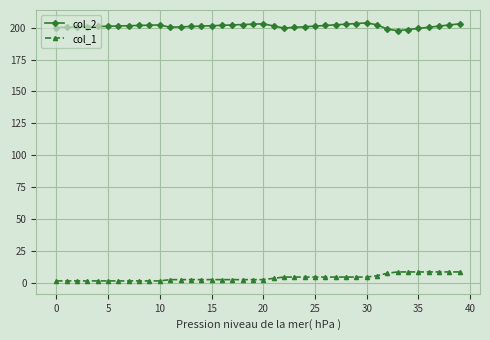

True or false: col_1 and col_2 intersect in this chart.

False